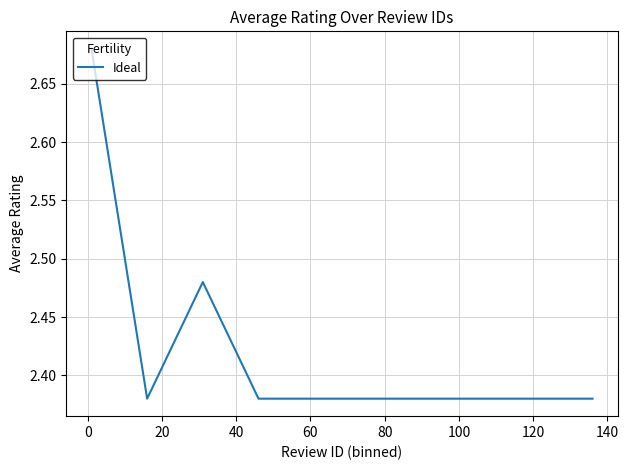

What is the difference between the maximum and minimum values?

0.3